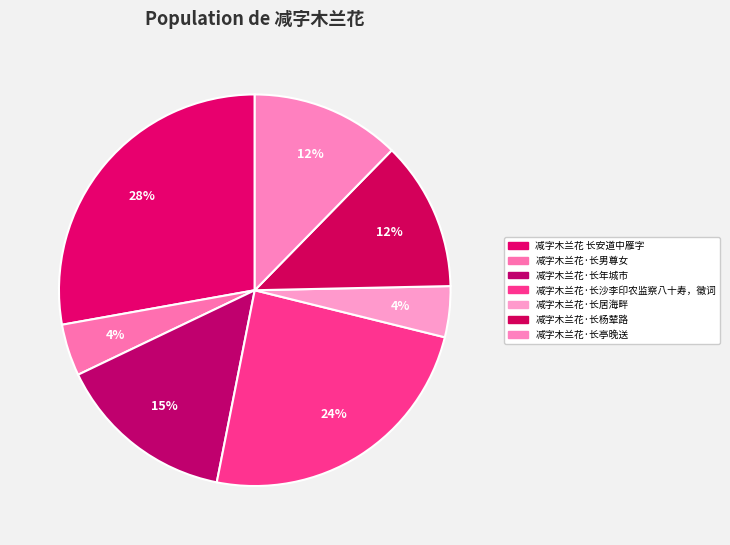

Does any single category account for the majority?

No